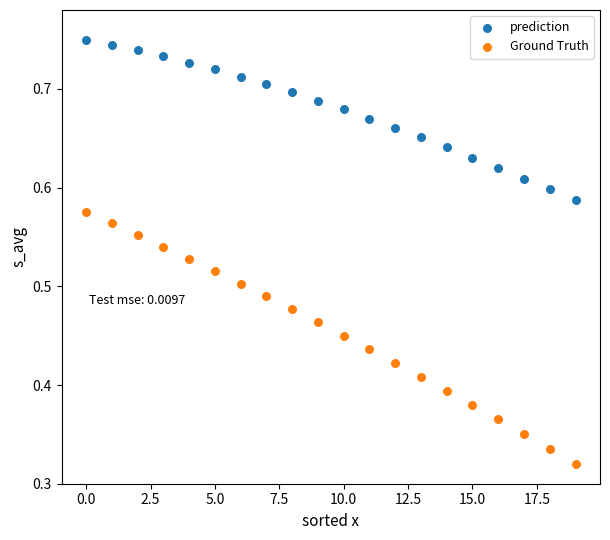

Which series contains the lowest Y value?

Ground Truth